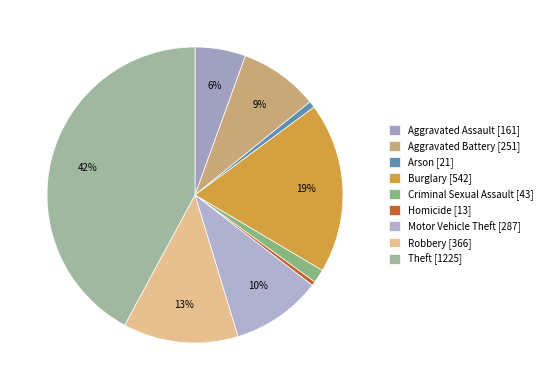

Count the number of slices in the pie.

9